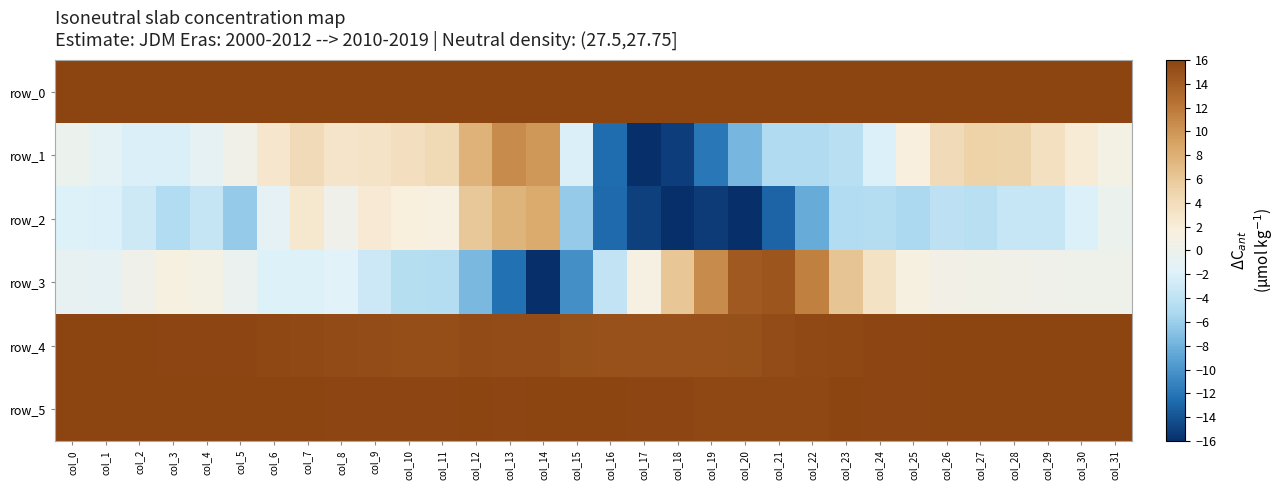

Reading left to right, list all the values displayed in this chart.

row_0: 15.9	15.9	15.9	15.9	15.9	15.9	15.9	15.9	15.9	15.9	15.9	15.9	15.9	15.9	15.9	15.9	15.9	16.0	16.0	16.0	16.0	16.0	16.0	16.0	16.0	16.0	16.0	16.0	16.0	16.0	16.0	16.0
row_1: -0.2	-1.2	-2.2	-2.2	-0.9	0.4	2.8	4.2	3.0	3.1	3.7	4.3	7.8	10.7	9.8	-2.1	-12.5	-16.0	-15.1	-12.0	-7.7	-4.9	-5.0	-4.3	-2.1	1.6	4.2	5.0	4.9	3.5	2.3	1.0
row_2: -1.9	-2.0	-2.9	-4.9	-3.6	-6.3	-1.0	2.7	0.3	2.4	1.8	1.4	6.1	7.7	8.4	-6.4	-12.7	-15.1	-15.9	-15.3	-16.0	-13.0	-8.5	-4.8	-4.7	-5.2	-4.1	-4.3	-3.5	-3.5	-2.0	-0.2
row_3: -0.8	-0.9	0.3	1.3	0.9	-0.4	-2.0	-1.9	-1.6	-3.1	-4.6	-4.7	-7.6	-12.3	-16.0	-10.3	-3.8	1.2	6.2	10.7	14.3	14.6	11.4	6.3	3.3	1.3	0.7	0.5	0.4	0.4	0.2	0.2
row_4: 15.9	16.0	16.0	15.9	15.8	15.8	15.7	15.6	15.5	15.3	15.2	15.2	15.4	15.3	15.3	15.1	14.9	14.9	15.0	15.0	15.1	15.3	15.6	15.7	15.8	15.8	15.9	15.9	15.9	15.9	16.0	15.9
row_5: 16.0	15.9	16.0	16.0	16.0	15.9	16.0	15.9	15.8	15.8	15.9	15.9	15.9	15.8	15.9	15.9	15.9	15.8	15.8	15.7	15.7	15.7	15.7	15.9	15.9	15.8	15.9	15.9	16.0	15.9	15.9	16.0